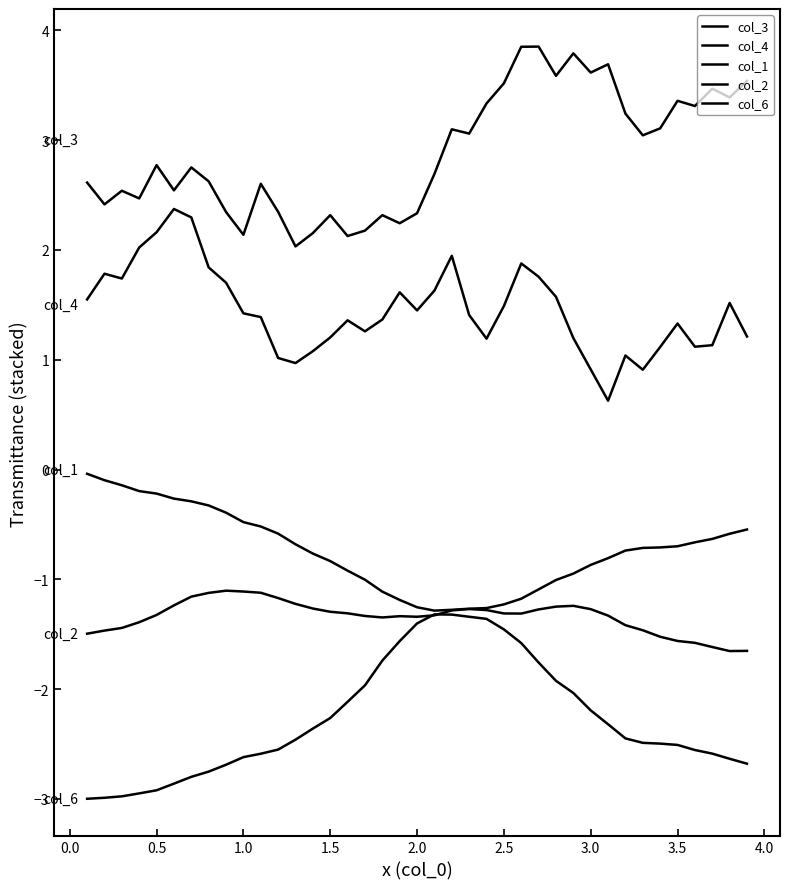

What is the average value of the col_3 series?

2.9